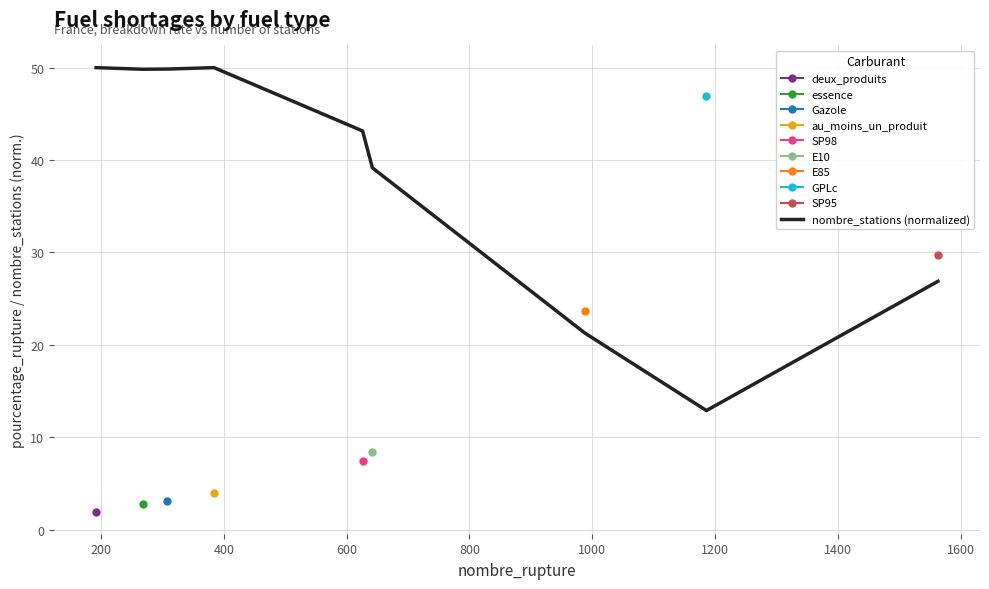

What is the minimum value shown in the chart?

12.9